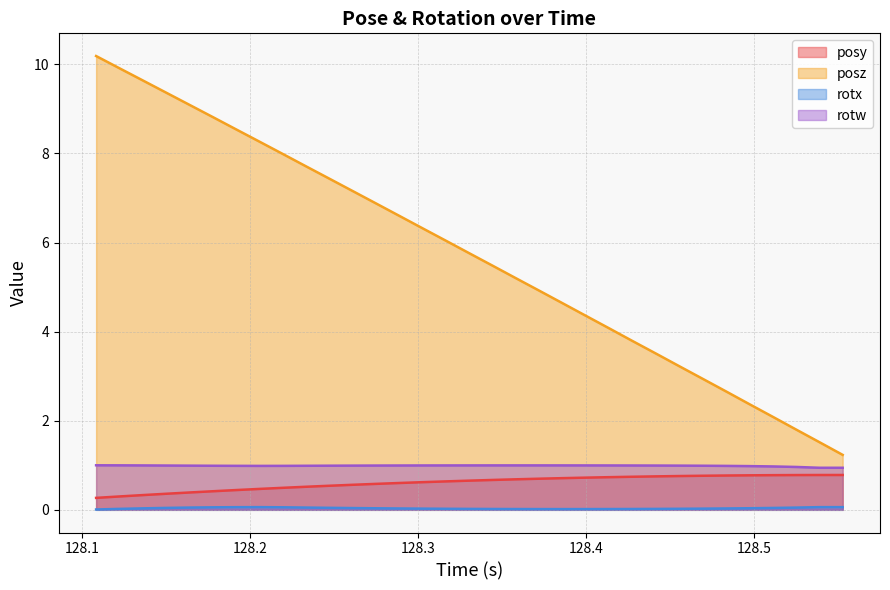

Is it true that posz equals 2.3 at 128.5387?

False